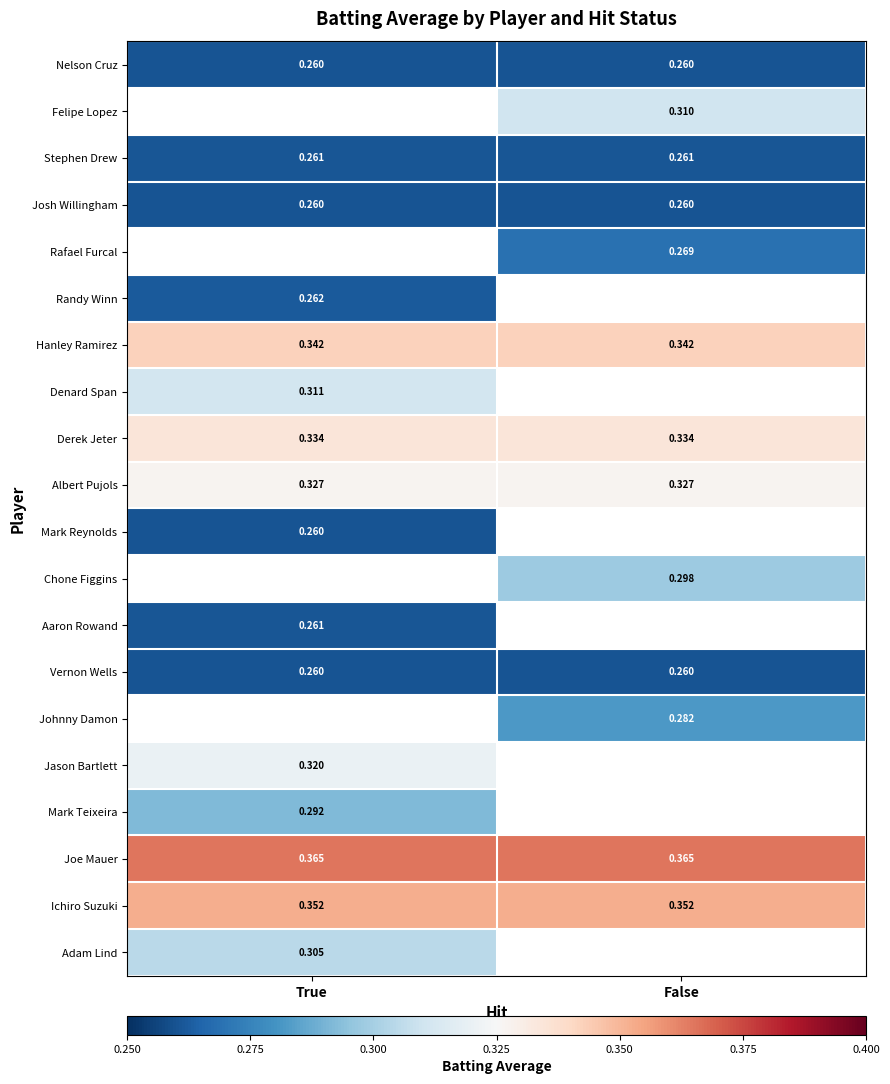

Which label corresponds to the smallest value in the chart?

True